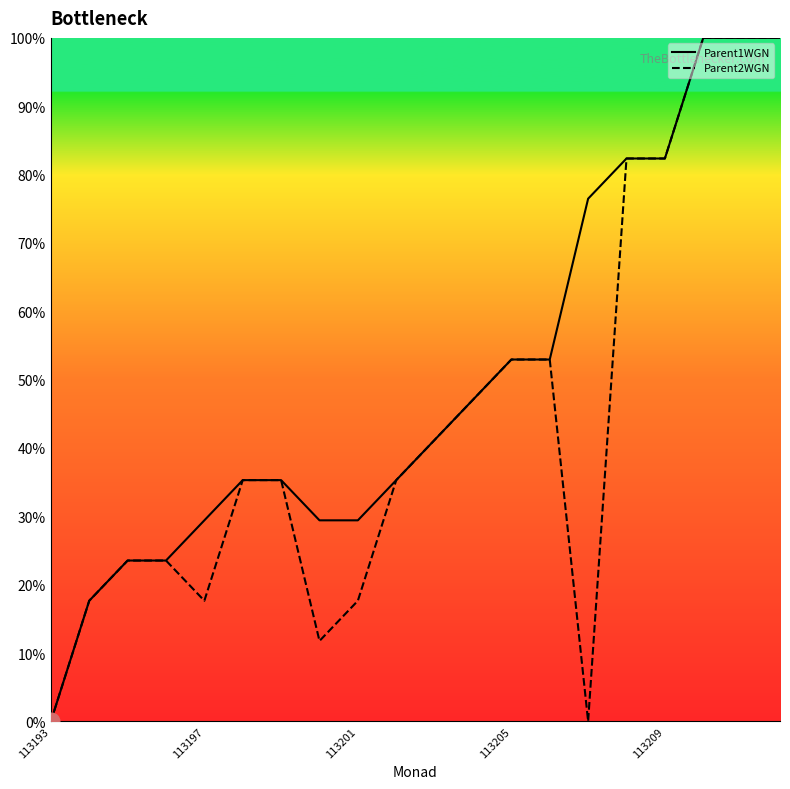

List the series in order of their overall mean, lowest first.

Parent2WGN, Parent1WGN